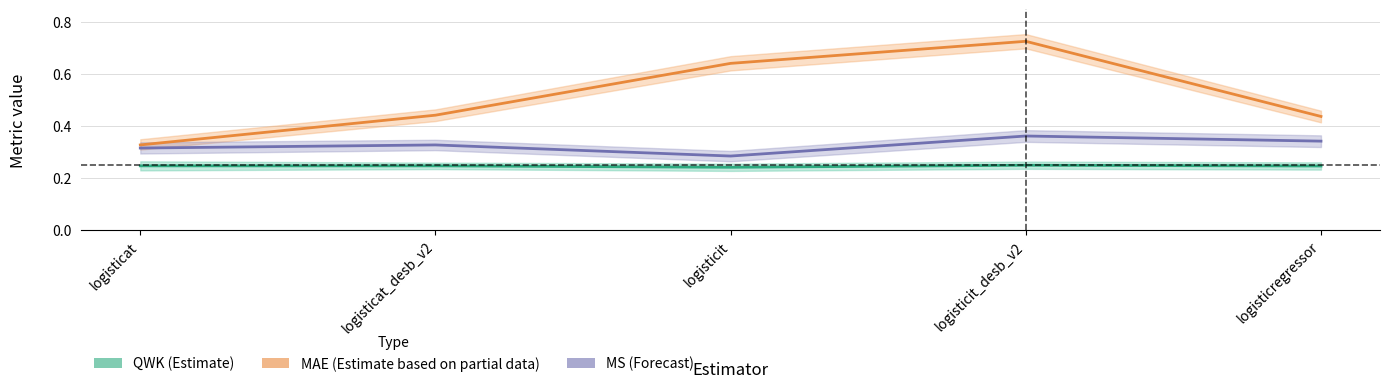

Does the chart have visible grid lines?

Yes